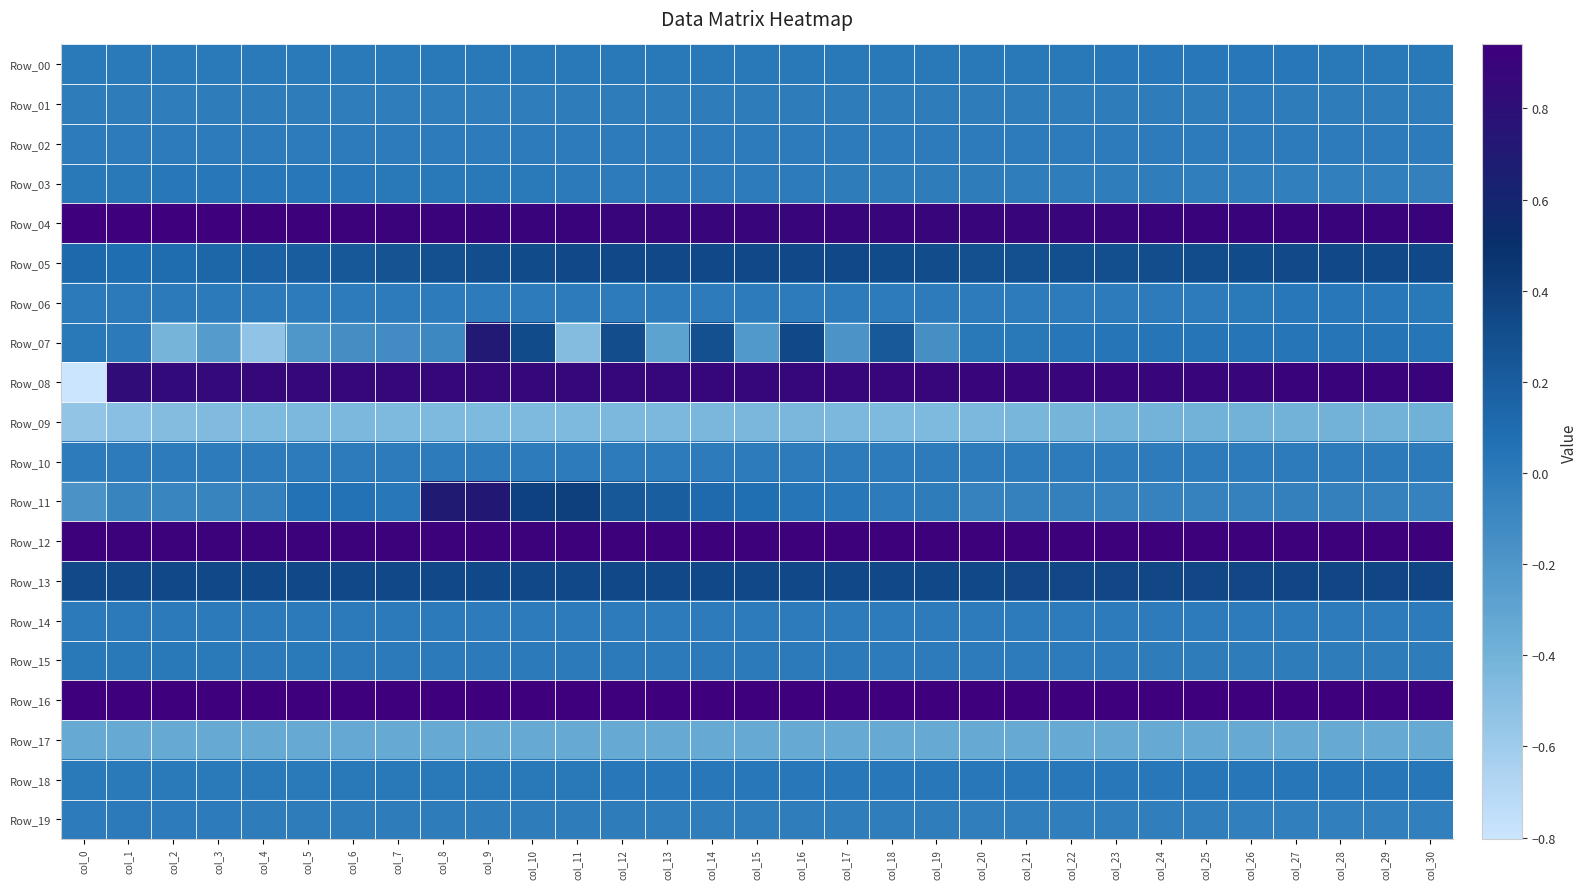

Reading right to left, list all the values displayed in this chart.

Row_00: col_30=0.0	col_29=0.0	col_28=0.0	col_27=0.0	col_26=0.0	col_25=0.0	col_24=0.0	col_23=0.0	col_22=0.0	col_21=0.0	col_20=0.0	col_19=0.0	col_18=0.0	col_17=0.0	col_16=0.0	col_15=0.0	col_14=0.0	col_13=0.0	col_12=0.0	col_11=0.0	col_10=0.0	col_9=0.0	col_8=0.0	col_7=0.0	col_6=0.0	col_5=0.0	col_4=0.0	col_3=0.0	col_2=0.0	col_1=0.0	col_0=0.0
Row_01: col_30=-0.0	col_29=-0.0	col_28=-0.0	col_27=-0.0	col_26=-0.0	col_25=-0.0	col_24=-0.0	col_23=-0.0	col_22=-0.0	col_21=-0.0	col_20=-0.0	col_19=-0.0	col_18=-0.0	col_17=-0.0	col_16=-0.0	col_15=-0.0	col_14=-0.0	col_13=-0.0	col_12=-0.0	col_11=-0.0	col_10=-0.0	col_9=-0.0	col_8=-0.0	col_7=-0.0	col_6=-0.0	col_5=-0.0	col_4=-0.0	col_3=-0.0	col_2=-0.0	col_1=-0.0	col_0=-0.0
Row_02: col_30=-0.0	col_29=-0.0	col_28=-0.0	col_27=-0.0	col_26=-0.0	col_25=-0.0	col_24=-0.0	col_23=-0.0	col_22=-0.0	col_21=-0.0	col_20=-0.0	col_19=-0.0	col_18=-0.0	col_17=-0.0	col_16=-0.0	col_15=-0.0	col_14=-0.0	col_13=-0.0	col_12=-0.0	col_11=-0.0	col_10=-0.0	col_9=-0.0	col_8=-0.0	col_7=-0.0	col_6=-0.0	col_5=-0.0	col_4=-0.0	col_3=-0.0	col_2=-0.0	col_1=-0.0	col_0=-0.0
Row_03: col_30=-0.0	col_29=-0.0	col_28=-0.0	col_27=-0.0	col_26=-0.0	col_25=-0.0	col_24=-0.0	col_23=-0.0	col_22=-0.0	col_21=-0.0	col_20=-0.0	col_19=-0.0	col_18=-0.0	col_17=-0.0	col_16=-0.0	col_15=-0.0	col_14=0.0	col_13=0.0	col_12=-0.0	col_11=0.0	col_10=0.0	col_9=0.0	col_8=0.0	col_7=0.0	col_6=0.0	col_5=0.0	col_4=0.0	col_3=0.0	col_2=0.0	col_1=0.0	col_0=0.0
Row_04: col_30=0.9	col_29=0.9	col_28=0.9	col_27=0.9	col_26=0.9	col_25=0.9	col_24=0.9	col_23=0.9	col_22=0.9	col_21=0.9	col_20=0.9	col_19=0.9	col_18=0.9	col_17=0.9	col_16=0.9	col_15=0.9	col_14=0.9	col_13=0.9	col_12=0.9	col_11=0.9	col_10=0.9	col_9=0.9	col_8=0.9	col_7=0.9	col_6=0.9	col_5=0.9	col_4=0.9	col_3=0.9	col_2=0.9	col_1=0.9	col_0=0.9
Row_05: col_30=0.3	col_29=0.3	col_28=0.3	col_27=0.3	col_26=0.3	col_25=0.3	col_24=0.3	col_23=0.3	col_22=0.3	col_21=0.3	col_20=0.3	col_19=0.3	col_18=0.3	col_17=0.3	col_16=0.3	col_15=0.3	col_14=0.3	col_13=0.3	col_12=0.3	col_11=0.3	col_10=0.3	col_9=0.3	col_8=0.3	col_7=0.3	col_6=0.2	col_5=0.2	col_4=0.2	col_3=0.1	col_2=0.1	col_1=0.1	col_0=0.1
Row_06: col_30=0.0	col_29=0.0	col_28=0.0	col_27=0.0	col_26=0.0	col_25=0.0	col_24=0.0	col_23=0.0	col_22=0.0	col_21=0.0	col_20=0.0	col_19=0.0	col_18=0.0	col_17=0.0	col_16=0.0	col_15=0.0	col_14=0.0	col_13=0.0	col_12=0.0	col_11=0.0	col_10=0.0	col_9=0.0	col_8=0.0	col_7=0.0	col_6=0.0	col_5=0.0	col_4=0.0	col_3=0.0	col_2=0.0	col_1=0.0	col_0=0.0
Row_07: col_30=0.0	col_29=0.0	col_28=0.0	col_27=0.0	col_26=0.0	col_25=0.0	col_24=0.0	col_23=0.0	col_22=0.0	col_21=0.0	col_20=0.0	col_19=-0.1	col_18=0.2	col_17=-0.2	col_16=0.3	col_15=-0.2	col_14=0.3	col_13=-0.3	col_12=0.3	col_11=-0.5	col_10=0.3	col_9=0.7	col_8=-0.1	col_7=-0.1	col_6=-0.1	col_5=-0.2	col_4=-0.5	col_3=-0.2	col_2=-0.4	col_1=0.0	col_0=0.0
Row_08: col_30=0.9	col_29=0.9	col_28=0.9	col_27=0.9	col_26=0.9	col_25=0.9	col_24=0.9	col_23=0.9	col_22=0.9	col_21=0.9	col_20=0.9	col_19=0.9	col_18=0.9	col_17=0.9	col_16=0.9	col_15=0.9	col_14=0.9	col_13=0.9	col_12=0.9	col_11=0.9	col_10=0.9	col_9=0.9	col_8=0.9	col_7=0.9	col_6=0.9	col_5=0.9	col_4=0.9	col_3=0.9	col_2=0.8	col_1=0.8	col_0=-0.8
Row_09: col_30=-0.4	col_29=-0.4	col_28=-0.4	col_27=-0.4	col_26=-0.4	col_25=-0.4	col_24=-0.4	col_23=-0.4	col_22=-0.4	col_21=-0.4	col_20=-0.4	col_19=-0.5	col_18=-0.5	col_17=-0.4	col_16=-0.4	col_15=-0.4	col_14=-0.4	col_13=-0.4	col_12=-0.4	col_11=-0.4	col_10=-0.5	col_9=-0.5	col_8=-0.5	col_7=-0.5	col_6=-0.4	col_5=-0.4	col_4=-0.5	col_3=-0.5	col_2=-0.5	col_1=-0.5	col_0=-0.5
Row_10: col_30=0.0	col_29=0.0	col_28=-0.0	col_27=-0.0	col_26=-0.0	col_25=-0.0	col_24=-0.0	col_23=-0.0	col_22=-0.0	col_21=-0.0	col_20=0.0	col_19=0.0	col_18=0.0	col_17=-0.0	col_16=0.0	col_15=-0.0	col_14=0.0	col_13=0.0	col_12=0.0	col_11=-0.0	col_10=-0.0	col_9=-0.0	col_8=-0.0	col_7=-0.0	col_6=0.0	col_5=0.0	col_4=0.0	col_3=0.0	col_2=0.0	col_1=0.0	col_0=0.0
Row_11: col_30=-0.1	col_29=-0.1	col_28=-0.0	col_27=-0.0	col_26=-0.1	col_25=-0.1	col_24=-0.1	col_23=-0.1	col_22=-0.0	col_21=-0.1	col_20=-0.1	col_19=-0.0	col_18=-0.0	col_17=0.0	col_16=0.0	col_15=0.1	col_14=0.1	col_13=0.2	col_12=0.2	col_11=0.4	col_10=0.4	col_9=0.7	col_8=0.7	col_7=0.0	col_6=0.1	col_5=0.1	col_4=-0.0	col_3=-0.1	col_2=-0.1	col_1=-0.1	col_0=-0.2
Row_12: col_30=0.9	col_29=0.9	col_28=0.9	col_27=0.9	col_26=0.9	col_25=0.9	col_24=0.9	col_23=0.9	col_22=0.9	col_21=0.9	col_20=0.9	col_19=0.9	col_18=0.9	col_17=0.9	col_16=0.9	col_15=0.9	col_14=0.9	col_13=0.9	col_12=0.9	col_11=0.9	col_10=0.9	col_9=0.9	col_8=0.9	col_7=0.9	col_6=0.9	col_5=0.9	col_4=0.9	col_3=0.9	col_2=0.9	col_1=0.9	col_0=0.9
Row_13: col_30=0.4	col_29=0.4	col_28=0.3	col_27=0.3	col_26=0.3	col_25=0.3	col_24=0.3	col_23=0.3	col_22=0.3	col_21=0.3	col_20=0.3	col_19=0.3	col_18=0.3	col_17=0.3	col_16=0.3	col_15=0.3	col_14=0.3	col_13=0.3	col_12=0.3	col_11=0.3	col_10=0.3	col_9=0.3	col_8=0.3	col_7=0.3	col_6=0.3	col_5=0.3	col_4=0.3	col_3=0.3	col_2=0.3	col_1=0.3	col_0=0.3
Row_14: col_30=-0.0	col_29=-0.0	col_28=-0.0	col_27=-0.0	col_26=-0.0	col_25=-0.0	col_24=-0.0	col_23=-0.0	col_22=-0.0	col_21=-0.0	col_20=-0.0	col_19=-0.0	col_18=-0.0	col_17=-0.0	col_16=-0.0	col_15=-0.0	col_14=-0.0	col_13=-0.0	col_12=-0.0	col_11=-0.0	col_10=-0.0	col_9=-0.0	col_8=0.0	col_7=0.0	col_6=0.0	col_5=0.0	col_4=0.0	col_3=0.0	col_2=0.0	col_1=0.0	col_0=0.0
Row_15: col_30=-0.0	col_29=-0.0	col_28=-0.0	col_27=-0.0	col_26=-0.0	col_25=-0.0	col_24=-0.0	col_23=-0.0	col_22=-0.0	col_21=-0.0	col_20=-0.0	col_19=-0.0	col_18=-0.0	col_17=0.0	col_16=0.0	col_15=0.0	col_14=0.0	col_13=0.0	col_12=0.0	col_11=0.0	col_10=0.0	col_9=0.0	col_8=0.0	col_7=0.0	col_6=0.0	col_5=0.0	col_4=0.0	col_3=0.0	col_2=0.0	col_1=0.0	col_0=0.0
Row_16: col_30=0.9	col_29=0.9	col_28=0.9	col_27=0.9	col_26=0.9	col_25=0.9	col_24=0.9	col_23=0.9	col_22=0.9	col_21=0.9	col_20=0.9	col_19=0.9	col_18=0.9	col_17=0.9	col_16=0.9	col_15=0.9	col_14=0.9	col_13=0.9	col_12=0.9	col_11=0.9	col_10=0.9	col_9=0.9	col_8=0.9	col_7=0.9	col_6=0.9	col_5=0.9	col_4=0.9	col_3=0.9	col_2=0.9	col_1=0.9	col_0=0.9
Row_17: col_30=-0.3	col_29=-0.3	col_28=-0.3	col_27=-0.3	col_26=-0.3	col_25=-0.3	col_24=-0.3	col_23=-0.3	col_22=-0.3	col_21=-0.3	col_20=-0.3	col_19=-0.3	col_18=-0.3	col_17=-0.3	col_16=-0.3	col_15=-0.3	col_14=-0.3	col_13=-0.3	col_12=-0.3	col_11=-0.3	col_10=-0.3	col_9=-0.3	col_8=-0.3	col_7=-0.3	col_6=-0.3	col_5=-0.3	col_4=-0.3	col_3=-0.3	col_2=-0.3	col_1=-0.3	col_0=-0.3
Row_18: col_30=0.0	col_29=0.0	col_28=0.0	col_27=0.0	col_26=0.0	col_25=0.0	col_24=0.0	col_23=0.0	col_22=0.0	col_21=0.0	col_20=0.0	col_19=0.0	col_18=0.0	col_17=0.0	col_16=0.0	col_15=0.0	col_14=0.0	col_13=0.0	col_12=0.0	col_11=0.0	col_10=0.0	col_9=0.0	col_8=0.0	col_7=0.0	col_6=0.0	col_5=0.0	col_4=0.0	col_3=0.0	col_2=0.0	col_1=0.0	col_0=0.0
Row_19: col_30=-0.0	col_29=-0.0	col_28=-0.0	col_27=-0.0	col_26=-0.0	col_25=-0.0	col_24=-0.0	col_23=-0.0	col_22=-0.0	col_21=-0.0	col_20=-0.0	col_19=-0.0	col_18=-0.0	col_17=-0.0	col_16=-0.0	col_15=-0.0	col_14=-0.0	col_13=-0.0	col_12=-0.0	col_11=-0.0	col_10=-0.0	col_9=-0.0	col_8=-0.0	col_7=-0.0	col_6=-0.0	col_5=-0.0	col_4=-0.0	col_3=-0.0	col_2=-0.0	col_1=0.0	col_0=-0.0